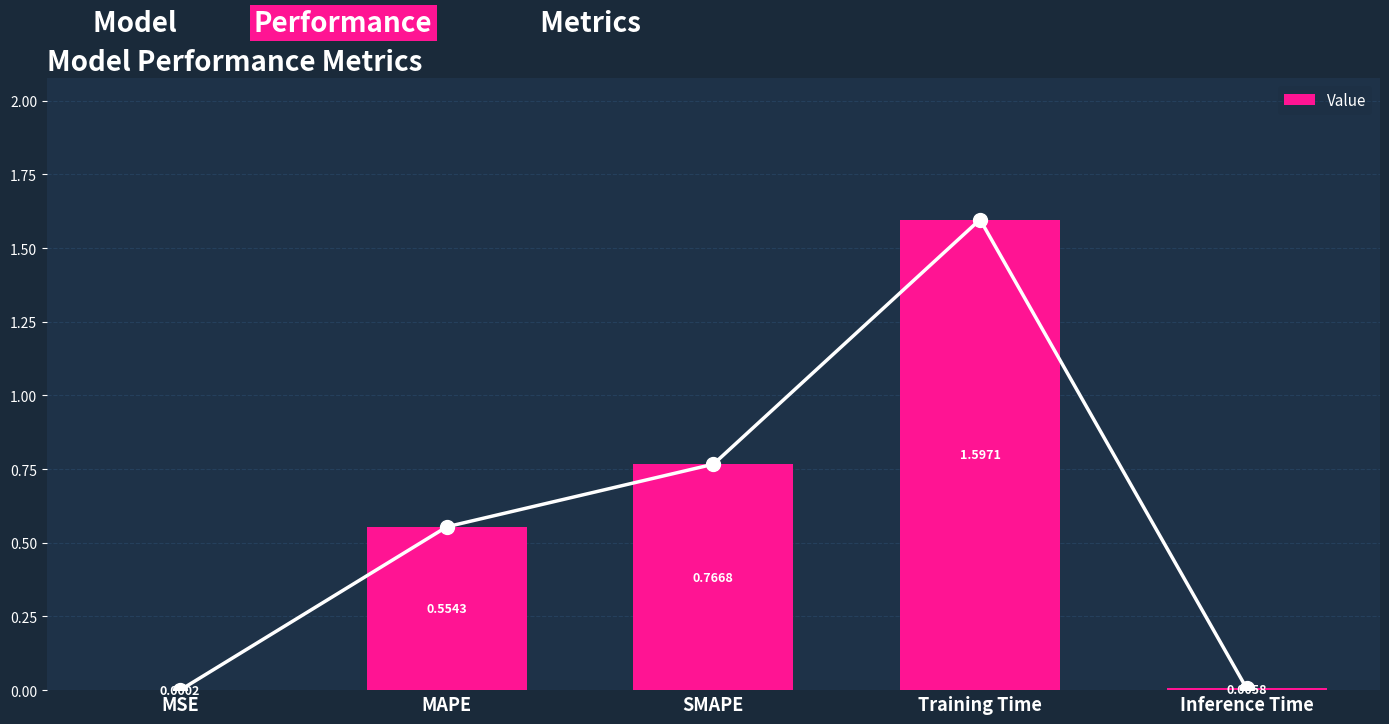

Reading left to right, list all the values displayed in this chart.

0.0	0.6	0.8	1.6	0.0